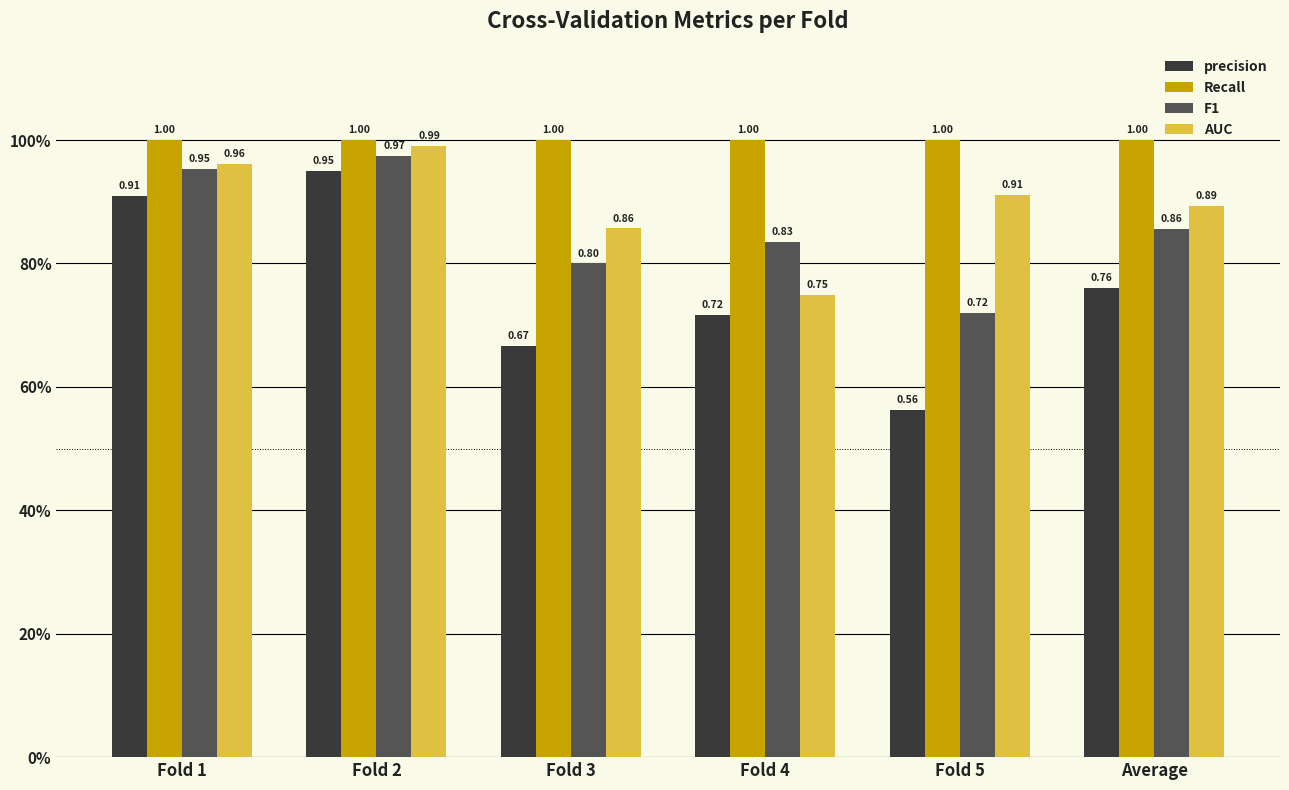

At which category does the chart reach its peak across all series?

Fold 1